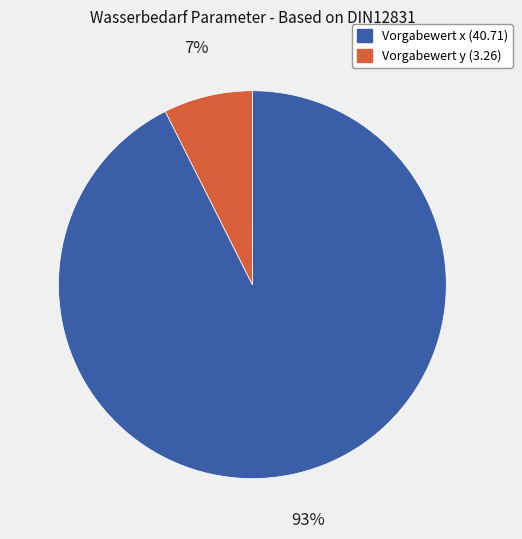

To the nearest percent, what is the average slice percentage?

50%